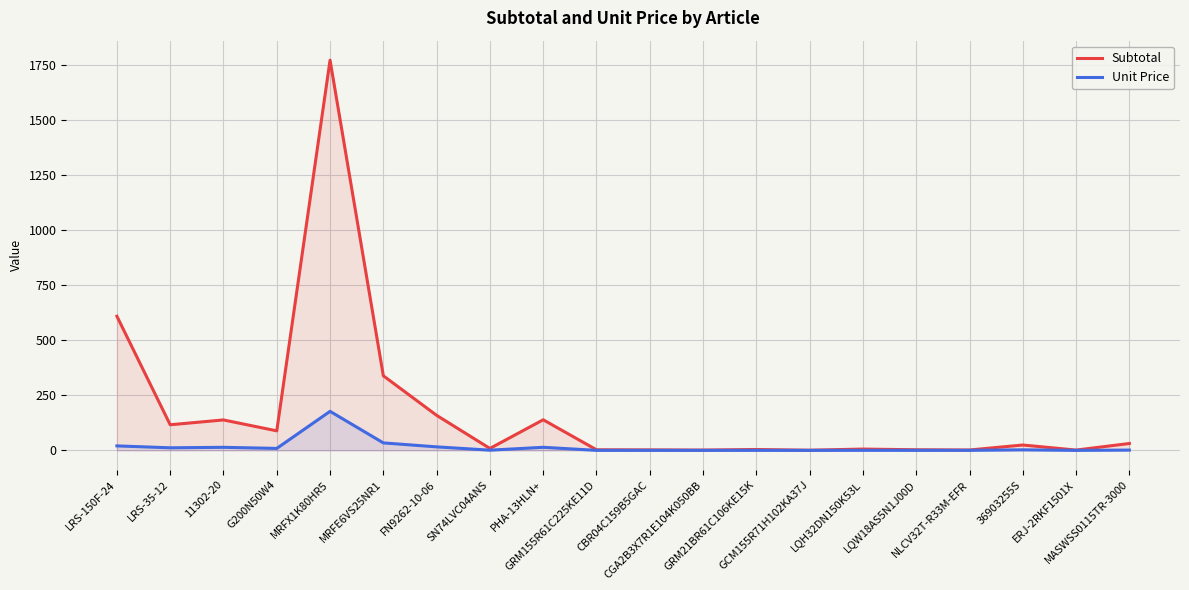

What are all the series names shown in the legend?

Subtotal, Unit Price